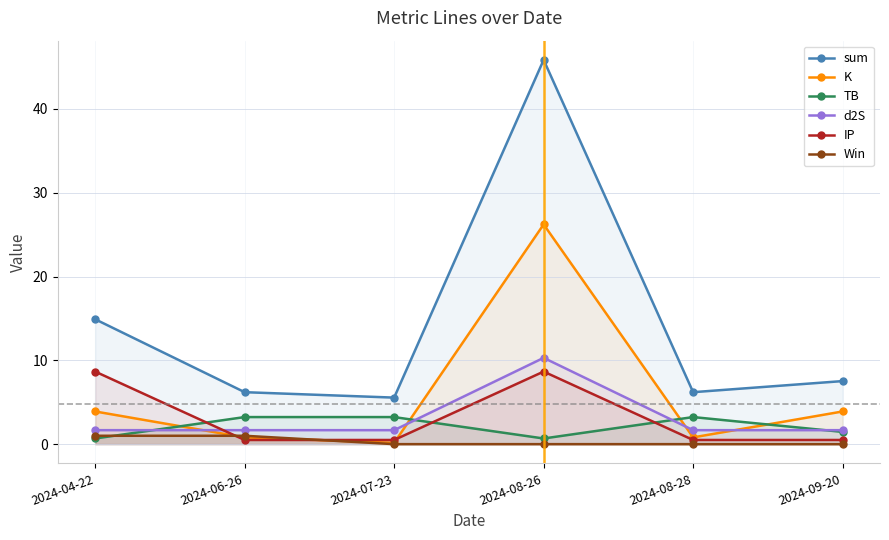

How many values in Win are above zero?

2